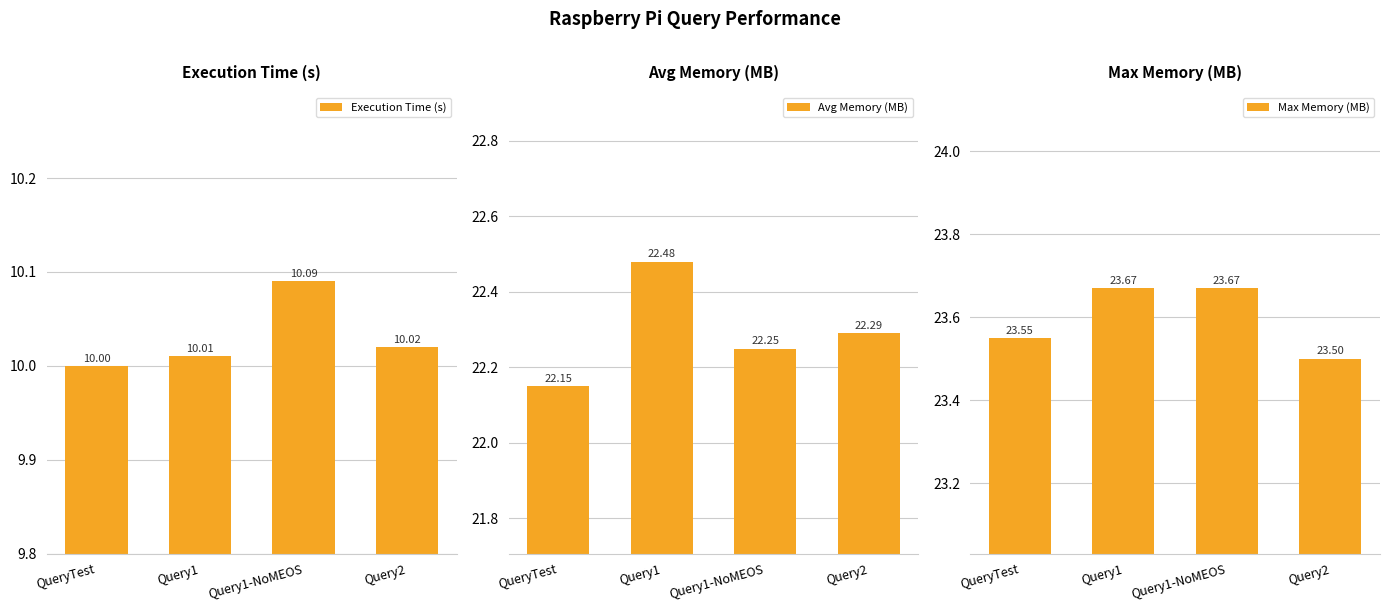

Count the number of data series in this chart.

3